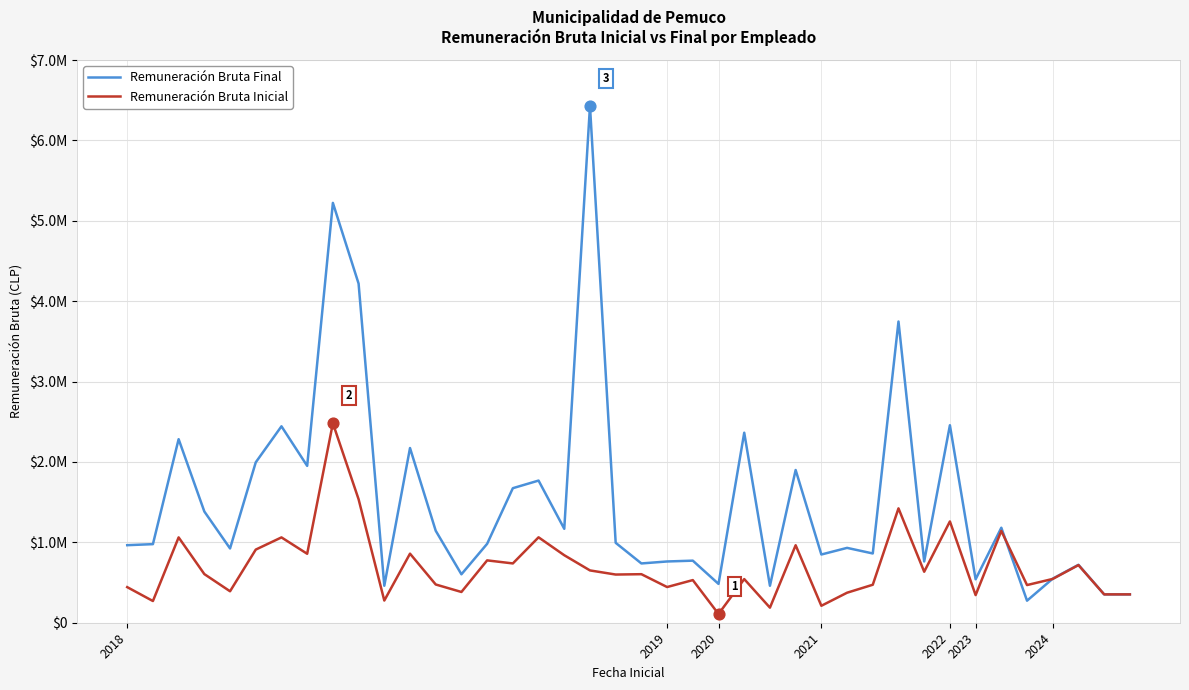

At which category is the sum across all series the highest?

8